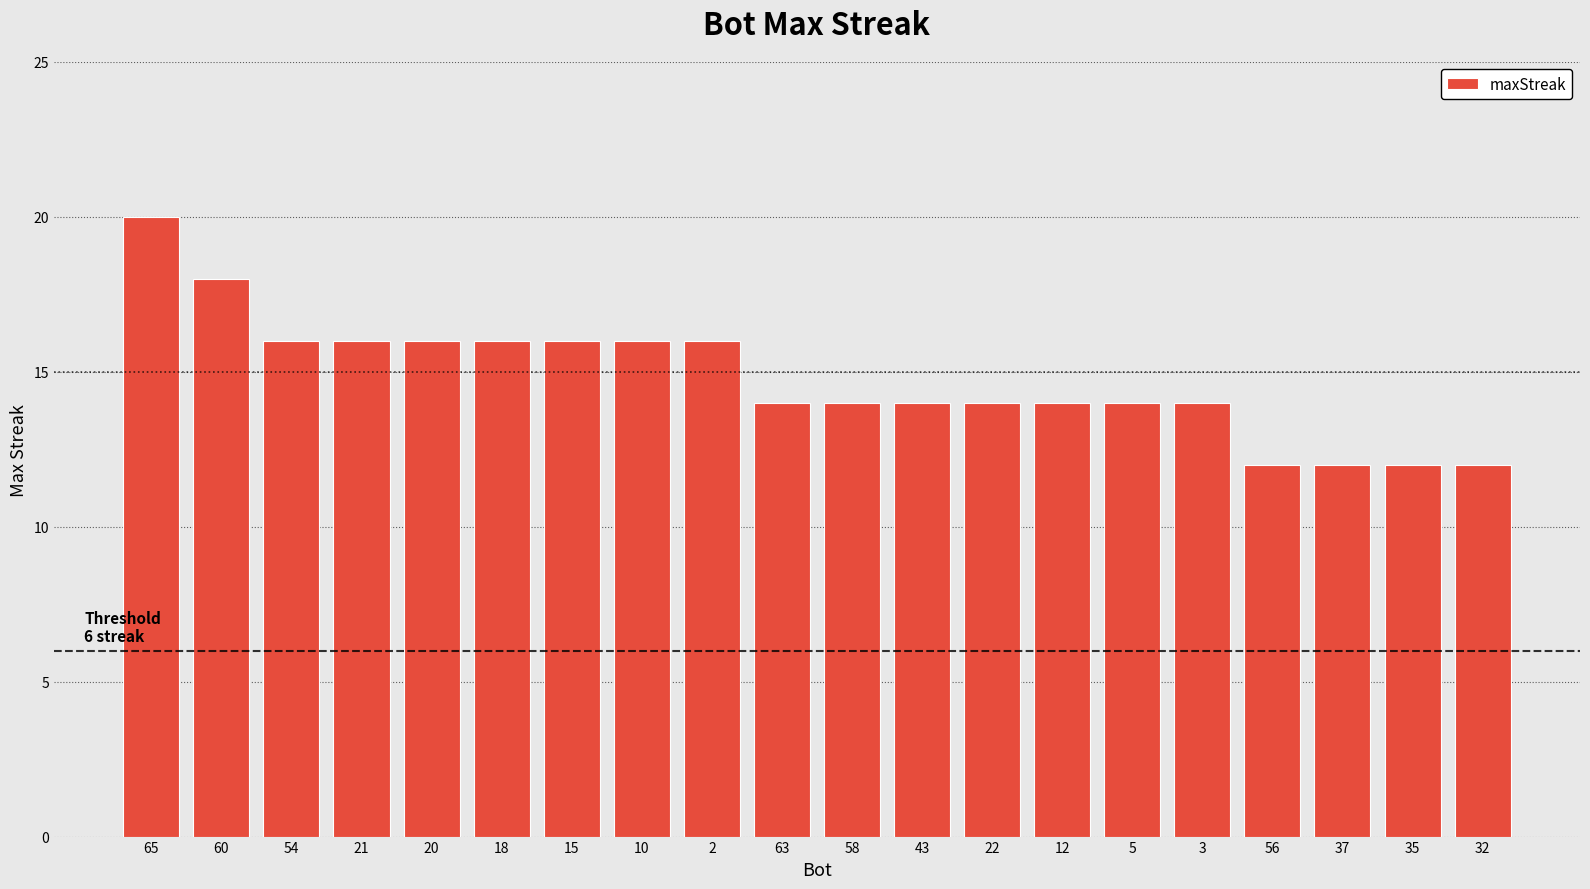

Which category has the highest value across all series?

65